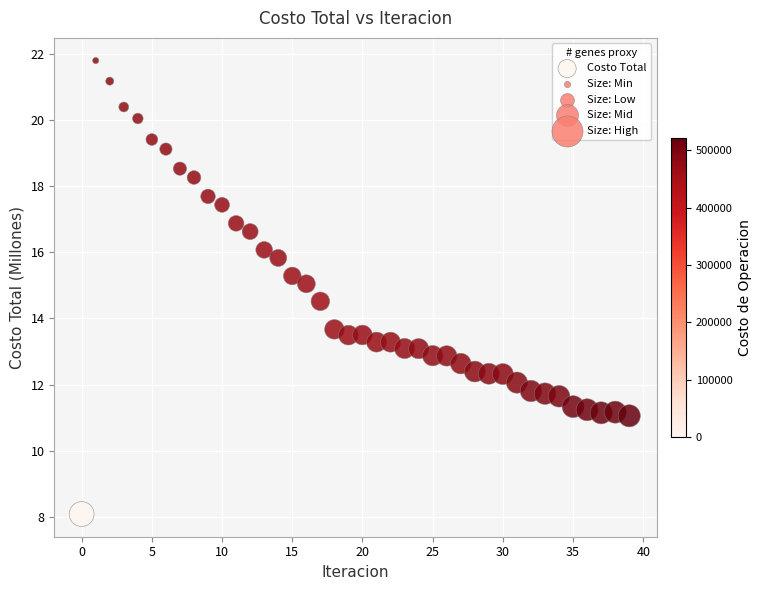

What Y value in the scatter plot is closest to 14?

13.7